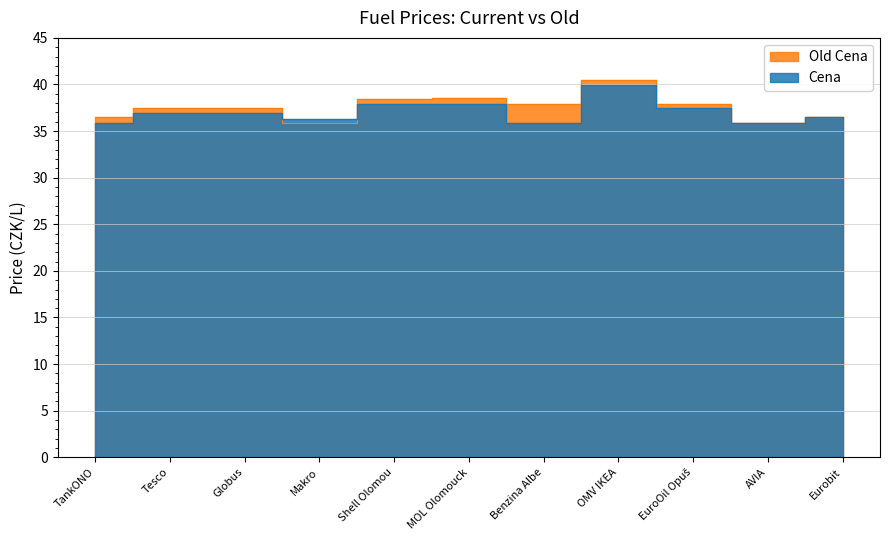

At which label does Old Cena first exceed 37?

Tesco